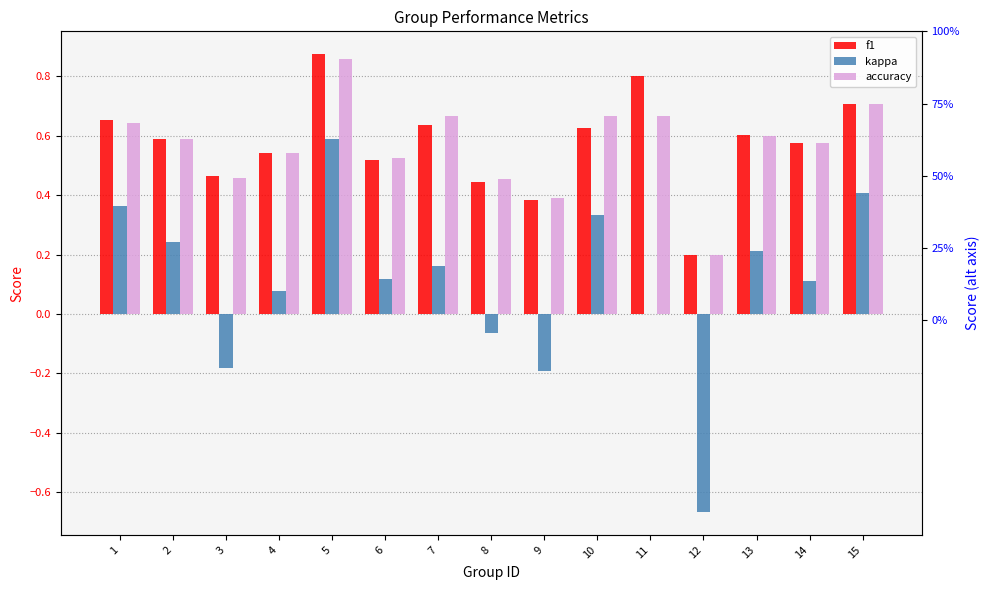

What is the value of the kappa bar at the 9th from the left?

-0.2